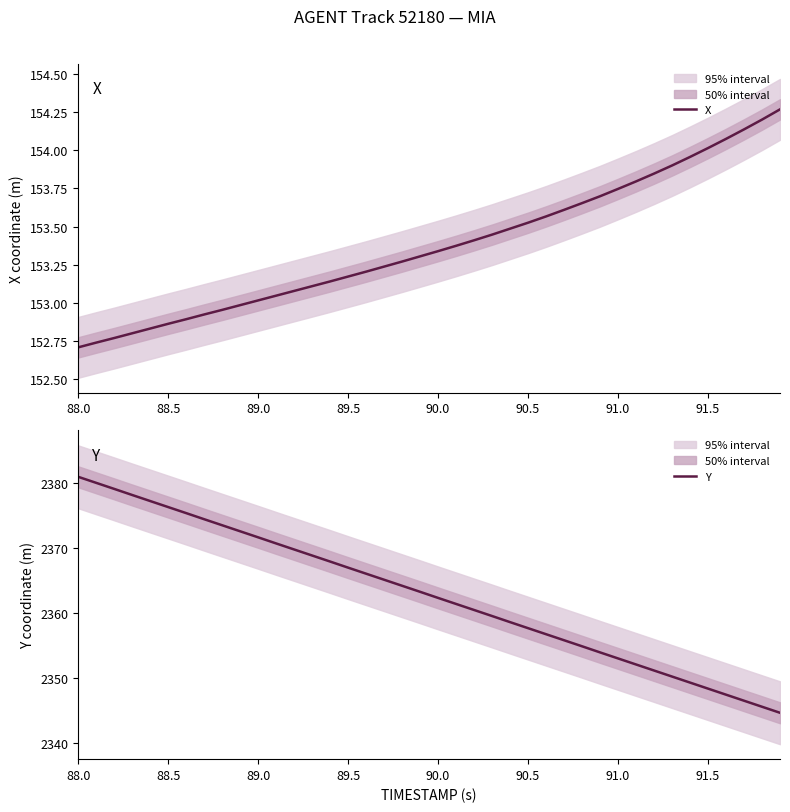

Does the chart display data point markers on the line(s)?

No